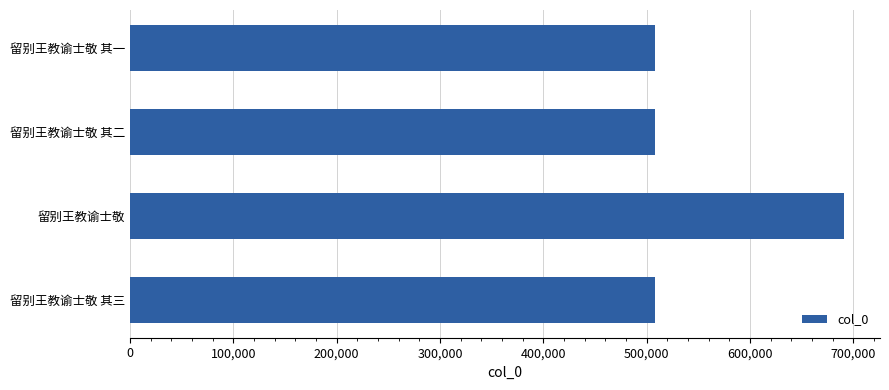

What is the difference between the maximum and second lowest values?

183641